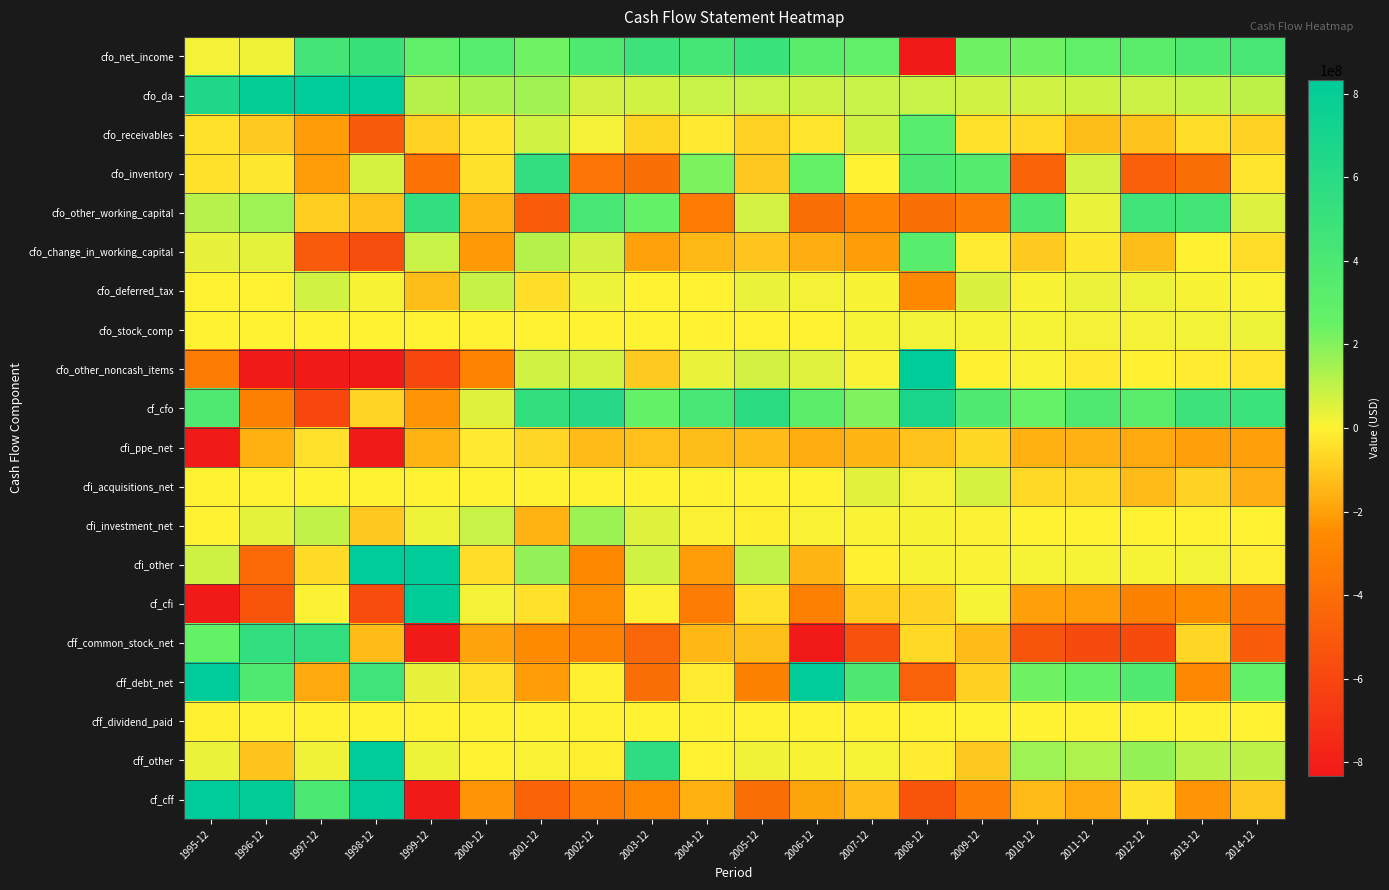

Reading left to right, extract all data points from this chart.

cfo_net_income: 1995-12=18100000	1996-12=24900000	1997-12=439700000	1998-12=499500000	1999-12=282900000	2000-12=341200000	2001-12=232300000	2002-12=381600000	2003-12=479200000	2004-12=433600000	2005-12=496500000	2006-12=316900000	2007-12=288700000	2008-12=-1225400000	2009-12=234200000	2010-12=235300000	2011-12=284200000	2012-12=317300000	2013-12=375800000	2014-12=419800000
cfo_da: 1995-12=647900000	1996-12=800600000	1997-12=1003600000	1998-12=1051600000	1999-12=123300000	2000-12=133800000	2001-12=154800000	2002-12=72900000	2003-12=77000000	2004-12=89700000	2005-12=88400000	2006-12=85100000	2007-12=90300000	2008-12=90800000	2009-12=77500000	2010-12=76800000	2011-12=83700000	2012-12=87300000	2013-12=95300000	2014-12=106900000
cfo_receivables: 1995-12=-39000000	1996-12=-94500000	1997-12=-209300000	1998-12=-504600000	1999-12=-79500000	2000-12=-28100000	2001-12=74900000	2002-12=18200000	2003-12=-69100000	2004-12=-17100000	2005-12=-78800000	2006-12=-30400000	2007-12=78400000	2008-12=321900000	2009-12=-42000000	2010-12=-55900000	2011-12=-127400000	2012-12=-112000000	2013-12=-46300000	2014-12=-80300000
cfo_inventory: 1995-12=-42500000	1996-12=-21400000	1997-12=-205900000	1998-12=66500000	1999-12=-380800000	2000-12=-37200000	2001-12=544700000	2002-12=-366100000	2003-12=-390400000	2004-12=211300000	2005-12=-101400000	2006-12=259300000	2007-12=700000	2008-12=392600000	2009-12=350800000	2010-12=-448600000	2011-12=70100000	2012-12=-474700000	2013-12=-400100000	2014-12=-27300000
cfo_other_working_capital: 1995-12=119100000	1996-12=158900000	1997-12=-86000000	1998-12=-122400000	1999-12=549600000	2000-12=-152300000	2001-12=-497100000	2002-12=420300000	2003-12=261900000	2004-12=-332500000	2005-12=71100000	2006-12=-395600000	2007-12=-284900000	2008-12=-387800000	2009-12=-322900000	2010-12=407700000	2011-12=34900000	2012-12=458600000	2013-12=443200000	2014-12=57900000
cfo_change_in_working_capital: 1995-12=37600000	1996-12=43000000	1997-12=-501200000	1998-12=-560500000	1999-12=89300000	2000-12=-217600000	2001-12=122500000	2002-12=72400000	2003-12=-197600000	2004-12=-138300000	2005-12=-109100000	2006-12=-166700000	2007-12=-205800000	2008-12=326700000	2009-12=-14100000	2010-12=-96800000	2011-12=-22400000	2012-12=-128100000	2013-12=-3200000	2014-12=-49700000
cfo_deferred_tax: 1995-12=0	1996-12=0	1997-12=75900000	1998-12=12200000	1999-12=-127200000	2000-12=91300000	2001-12=-46100000	2002-12=26900000	2003-12=0	2004-12=0	2005-12=32500000	2006-12=17400000	2007-12=10600000	2008-12=-267300000	2009-12=59200000	2010-12=12800000	2011-12=31100000	2012-12=26800000	2013-12=9900000	2014-12=9500000
cfo_stock_comp: 1995-12=0	1996-12=0	1997-12=0	1998-12=0	1999-12=0	2000-12=0	2001-12=0	2002-12=0	2003-12=0	2004-12=0	2005-12=0	2006-12=0	2007-12=15300000	2008-12=21000000	2009-12=13500000	2010-12=15900000	2011-12=18400000	2012-12=18600000	2013-12=21300000	2014-12=26300000
cfo_other_noncash_items: 1995-12=-327900000	1996-12=-1174100000	1997-12=-1614700000	1998-12=-1074500000	1999-12=-596000000	2000-12=-294200000	2001-12=76600000	2002-12=65300000	2003-12=-94700000	2004-12=35700000	2005-12=71600000	2006-12=50000000	2007-12=8100000	2008-12=1739600000	2009-12=-800000	2010-12=7800000	2011-12=-18600000	2012-12=-5300000	2013-12=-15000000	2014-12=-27700000
cf_cfo: 1995-12=375700000	1996-12=-305600000	1997-12=-596700000	1998-12=-71700000	1999-12=-227700000	2000-12=54500000	2001-12=540100000	2002-12=619100000	2003-12=263900000	2004-12=420700000	2005-12=579900000	2006-12=302700000	2007-12=207200000	2008-12=685400000	2009-12=369500000	2010-12=251800000	2011-12=376400000	2012-12=316600000	2013-12=484100000	2014-12=485100000
cfi_ppe_net: 1995-12=-1562800000	1996-12=-157400000	1997-12=-43100000	1998-12=-1659300000	1999-12=-153900000	2000-12=-18300000	2001-12=-65300000	2002-12=-133100000	2003-12=-121900000	2004-12=-129700000	2005-12=-131000000	2006-12=-167700000	2007-12=-147400000	2008-12=-114100000	2009-12=-64400000	2010-12=-156400000	2011-12=-159900000	2012-12=-176800000	2013-12=-199600000	2014-12=-204100000
cfi_acquisitions_net: 1995-12=0	1996-12=0	1997-12=0	1998-12=0	1999-12=0	2000-12=0	2001-12=0	2002-12=0	2003-12=0	2004-12=0	2005-12=0	2006-12=0	2007-12=48400000	2008-12=17400000	2009-12=65700000	2010-12=-60100000	2011-12=-59300000	2012-12=-134800000	2013-12=-77800000	2014-12=-163800000
cfi_investment_net: 1995-12=0	1996-12=42300000	1997-12=102300000	1998-12=-101400000	1999-12=28200000	2000-12=90700000	2001-12=-154500000	2002-12=159900000	2003-12=52500000	2004-12=4800000	2005-12=-10500000	2006-12=6900000	2007-12=9100000	2008-12=11000000	2009-12=5100000	2010-12=1300000	2011-12=0	2012-12=400000	2013-12=0	2014-12=500000
cfi_other: 1995-12=80800000	1996-12=-416200000	1997-12=-55500000	1998-12=1186700000	1999-12=951300000	2000-12=-53600000	2001-12=176300000	2002-12=-272000000	2003-12=75200000	2004-12=-205600000	2005-12=99500000	2006-12=-147800000	2007-12=-600000	2008-12=10600000	2009-12=7500000	2010-12=15000000	2011-12=13000000	2012-12=13400000	2013-12=19600000	2014-12=-8600000
cf_cfi: 1995-12=-1482000000	1996-12=-531300000	1997-12=3700000	1998-12=-574000000	1999-12=825600000	2000-12=18800000	2001-12=-43500000	2002-12=-245200000	2003-12=5800000	2004-12=-330500000	2005-12=-42000000	2006-12=-308600000	2007-12=-90500000	2008-12=-75100000	2009-12=13900000	2010-12=-200200000	2011-12=-206200000	2012-12=-297800000	2013-12=-257800000	2014-12=-376000000
cff_common_stock_net: 1995-12=262400000	1996-12=550900000	1997-12=552700000	1998-12=-136000000	1999-12=-1158000000	2000-12=-188900000	2001-12=-256800000	2002-12=-311200000	2003-12=-433000000	2004-12=-142600000	2005-12=-124300000	2006-12=-1304900000	2007-12=-547600000	2008-12=-58800000	2009-12=-136100000	2010-12=-524400000	2011-12=-579800000	2012-12=-575600000	2013-12=-67300000	2014-12=-487700000
cff_debt_net: 1995-12=1122600000	1996-12=385700000	1997-12=-178600000	1998-12=468800000	1999-12=41200000	2000-12=-39500000	2001-12=-205300000	2002-12=-4000000	2003-12=-404800000	2004-12=-13800000	2005-12=-301700000	2006-12=1107000000	2007-12=395300000	2008-12=-459500000	2009-12=-81900000	2010-12=235800000	2011-12=273200000	2012-12=367200000	2013-12=-274900000	2014-12=276100000
cff_dividend_paid: 1995-12=-3100000	1996-12=0	1997-12=0	1998-12=0	1999-12=0	2000-12=0	2001-12=0	2002-12=0	2003-12=0	2004-12=0	2005-12=0	2006-12=0	2007-12=0	2008-12=0	2009-12=0	2010-12=0	2011-12=0	2012-12=0	2013-12=0	2014-12=0
cff_other: 1995-12=32500000	1996-12=-112800000	1997-12=25800000	1998-12=957600000	1999-12=29000000	2000-12=1300000	2001-12=9000000	2002-12=-11800000	2003-12=567400000	2004-12=0	2005-12=23700000	2006-12=9800000	2007-12=15900000	2008-12=-14000000	2009-12=-101900000	2010-12=158600000	2011-12=127900000	2012-12=172700000	2013-12=115400000	2014-12=108700000
cf_cff: 1995-12=1414400000	1996-12=823800000	1997-12=399900000	1998-12=1290400000	1999-12=-1087800000	2000-12=-227100000	2001-12=-453100000	2002-12=-327000000	2003-12=-270400000	2004-12=-156400000	2005-12=-402300000	2006-12=-188100000	2007-12=-136400000	2008-12=-532300000	2009-12=-319900000	2010-12=-130000000	2011-12=-178700000	2012-12=-35700000	2013-12=-226800000	2014-12=-102900000